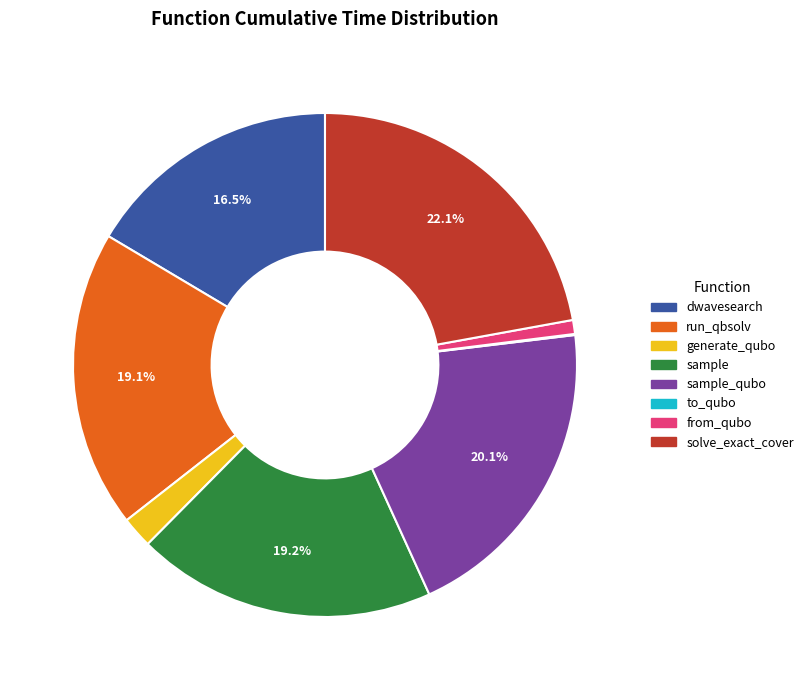

Is there a majority slice in this chart?

No